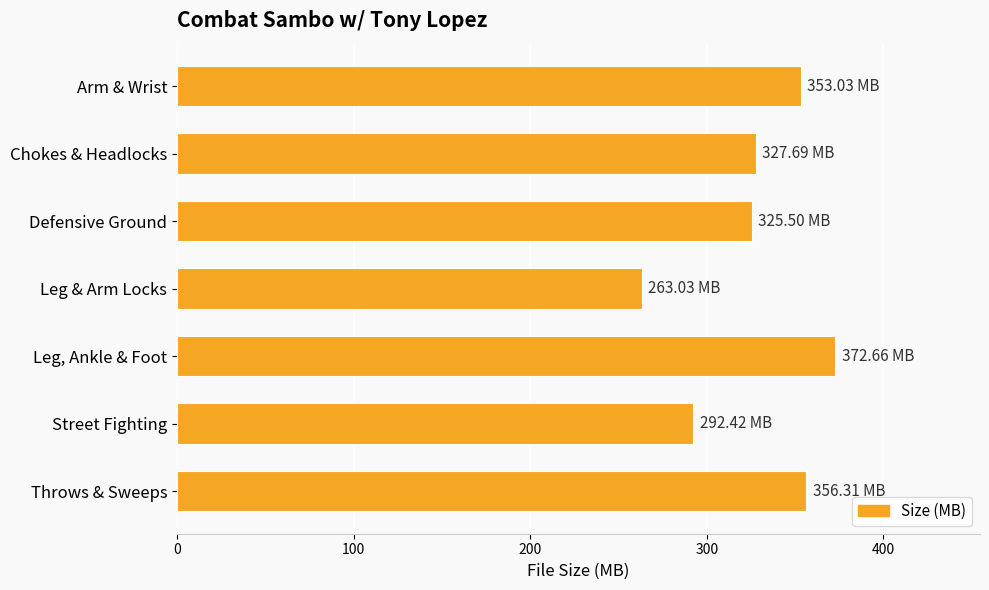

Which label corresponds to the largest value in the chart?

Leg, Ankle & Foot